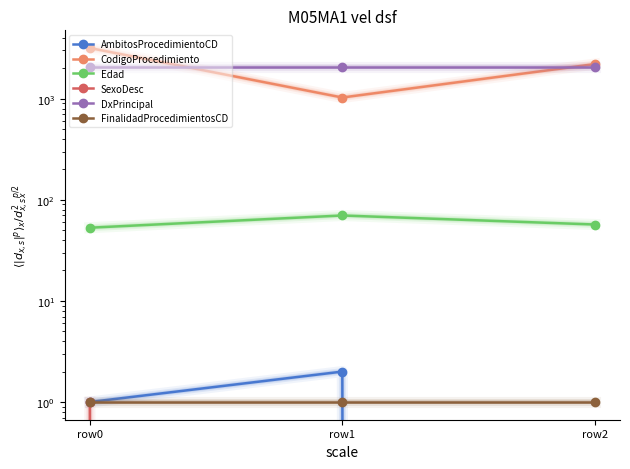

At which category does the chart reach its peak across all series?

row0